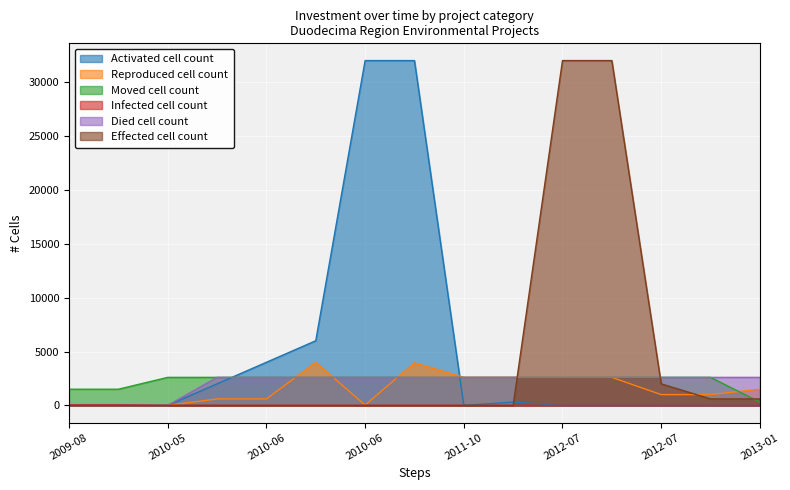

What is the value of the Moved cell count point at the 1st from the left?

1500